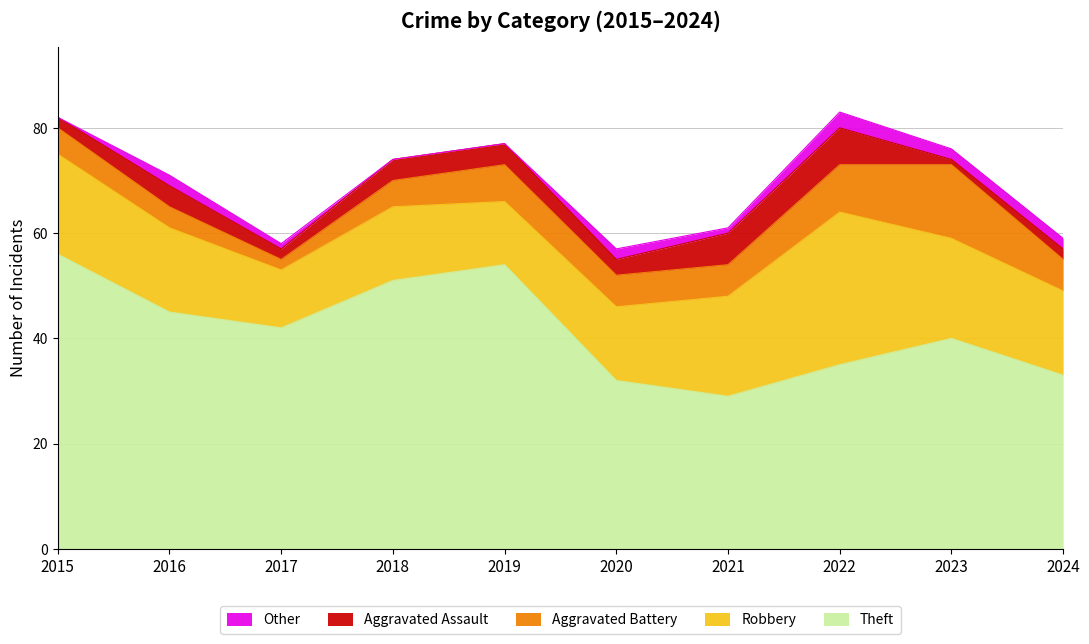

In Aggravated Battery, how many points are lower than both neighbors (excluding endpoints)?

1